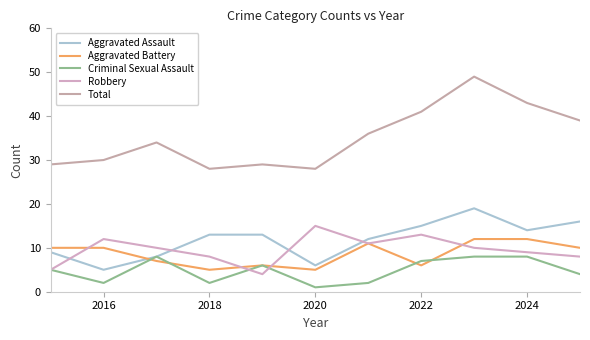

In Total, how many points are higher than both neighbors (excluding endpoints)?

3